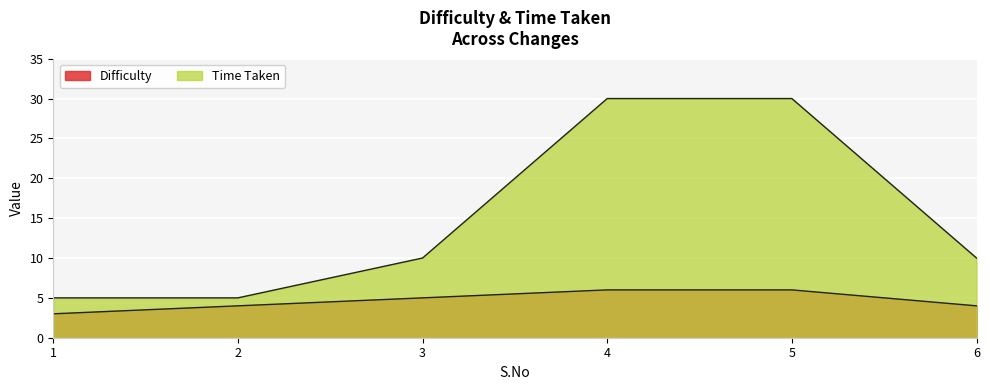

True or false: Time Taken and Difficulty cross at least once.

False